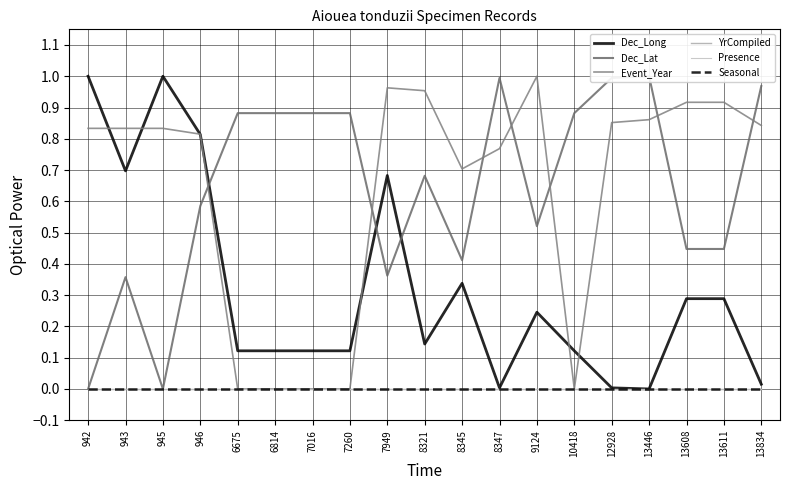

Where is the first local minimum for Dec_Lat?

945